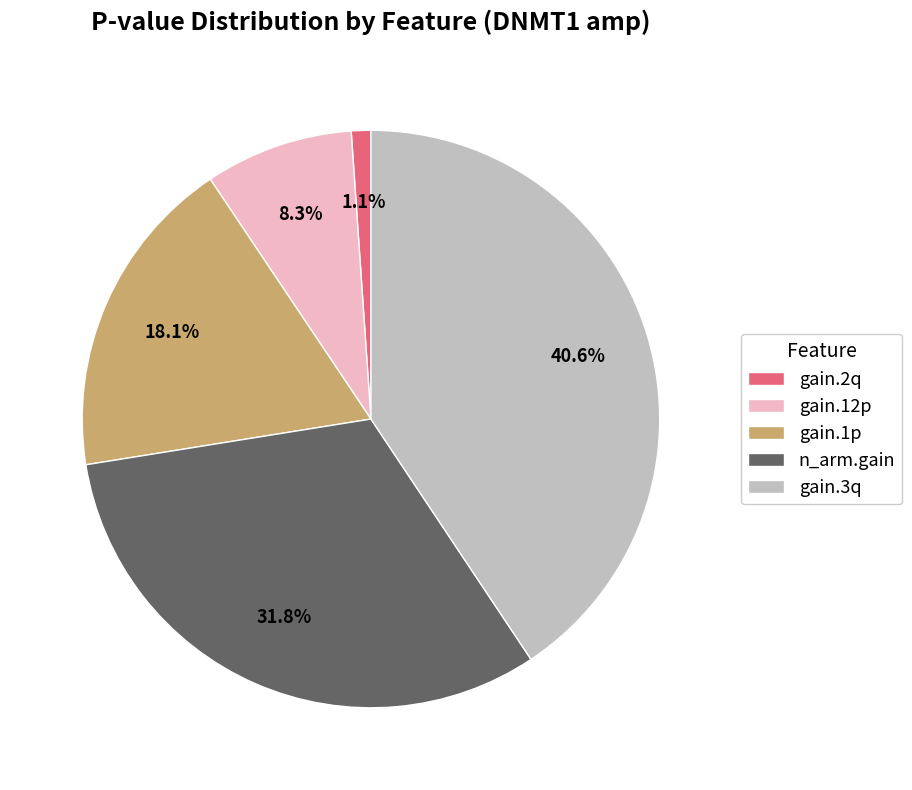

How many slices are in this pie chart?

5